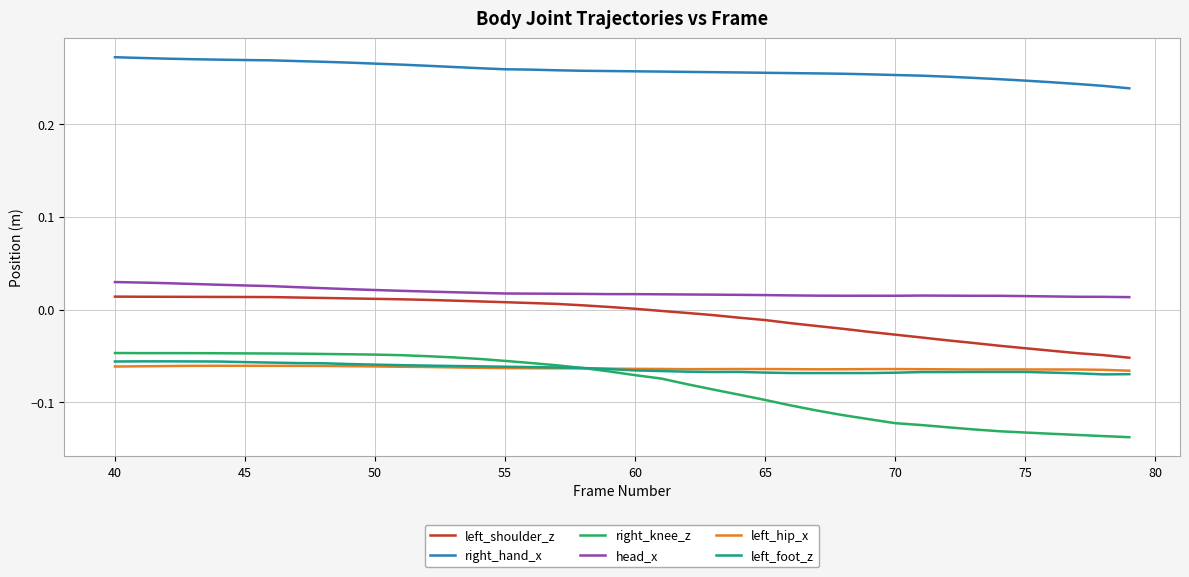

True or false: left_shoulder_z and right_knee_z intersect in this chart.

False